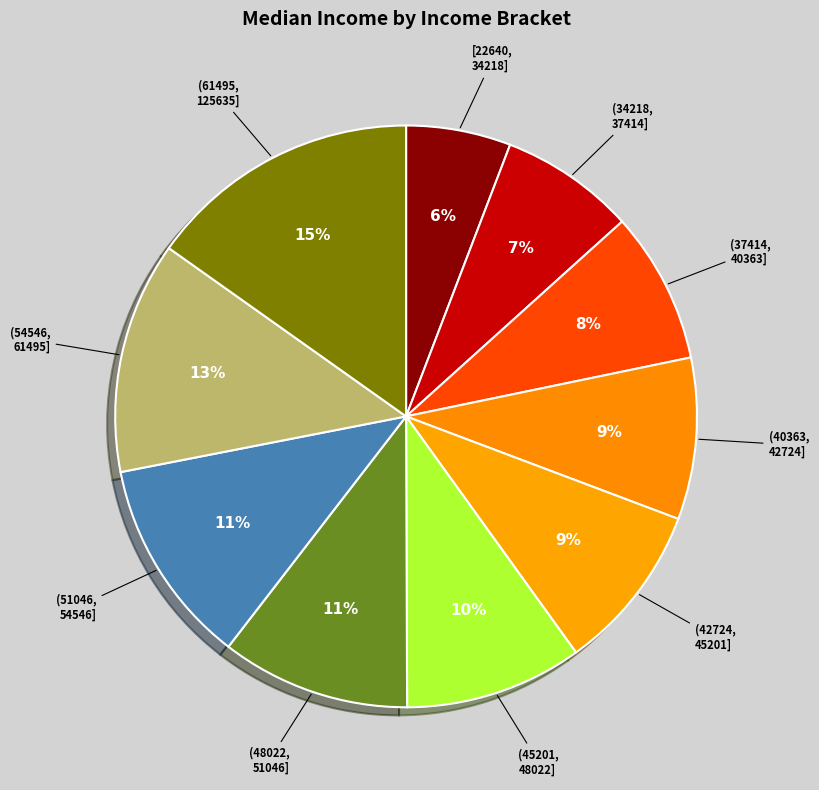

How many segments does this pie chart have?

10